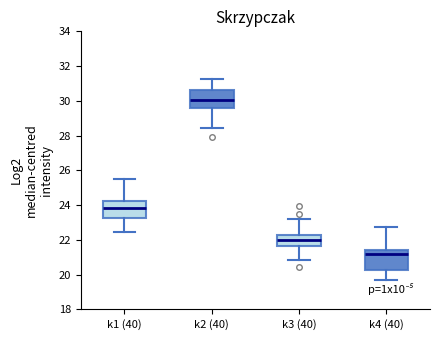

Which box's median line is the highest?

k2 (40)